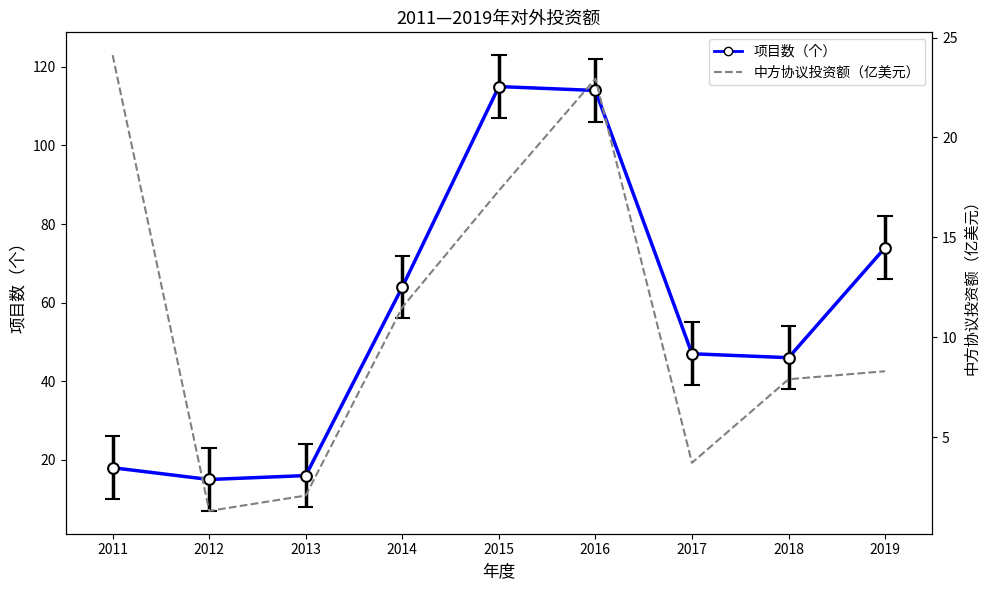

What are all the series names shown in the legend?

项目数（个）, 中方协议投资额（亿美元）